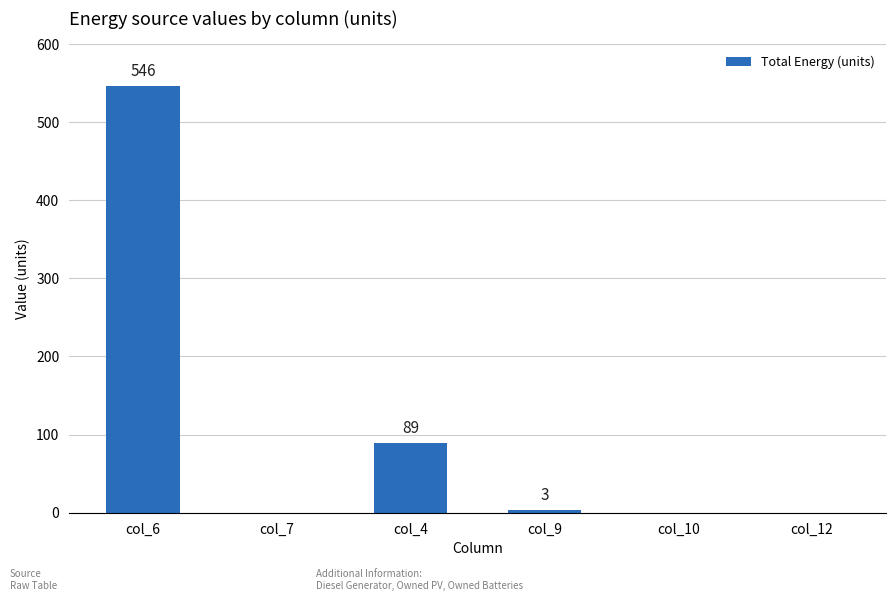

Reading right to left, list all the values displayed in this chart.

0	0	3	89	0	546